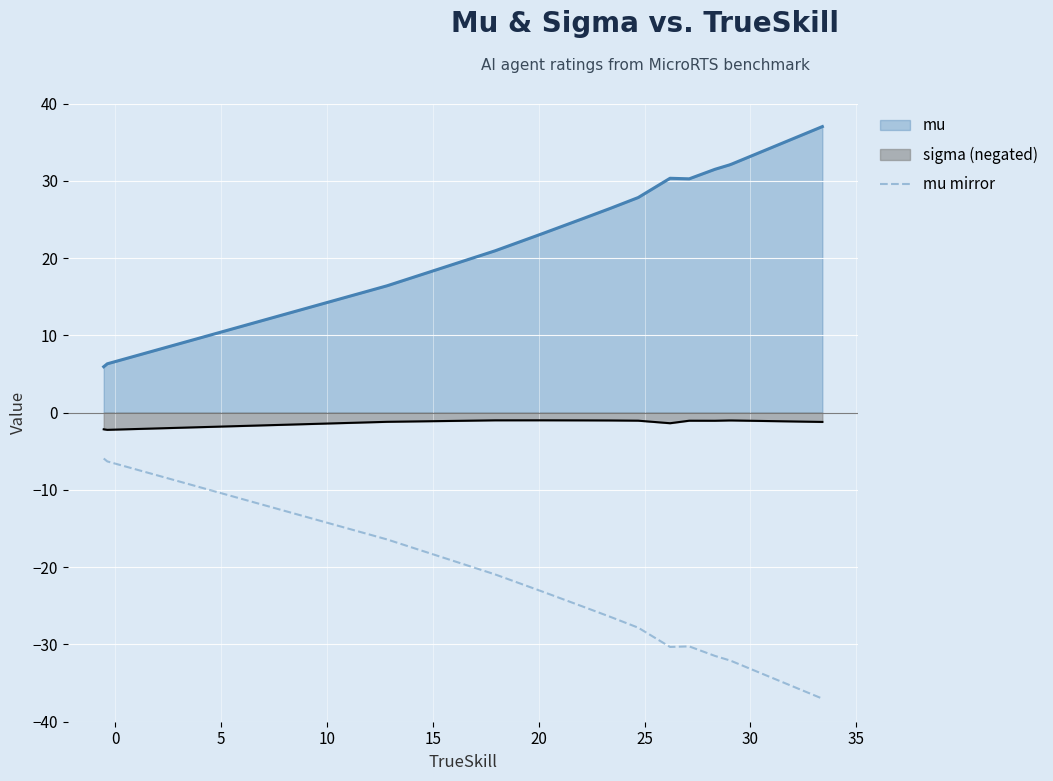

True or false: mu and sigma (negated) intersect in this chart.

False